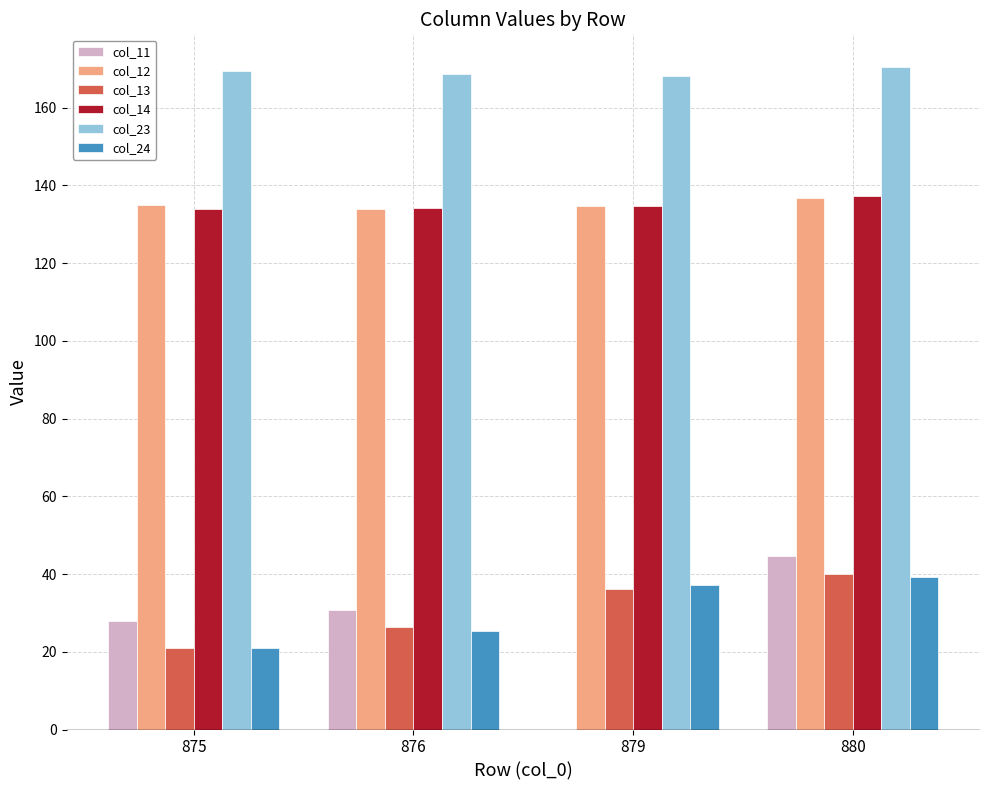

True or false: col_24 has a value of 39.2 at 876.

False